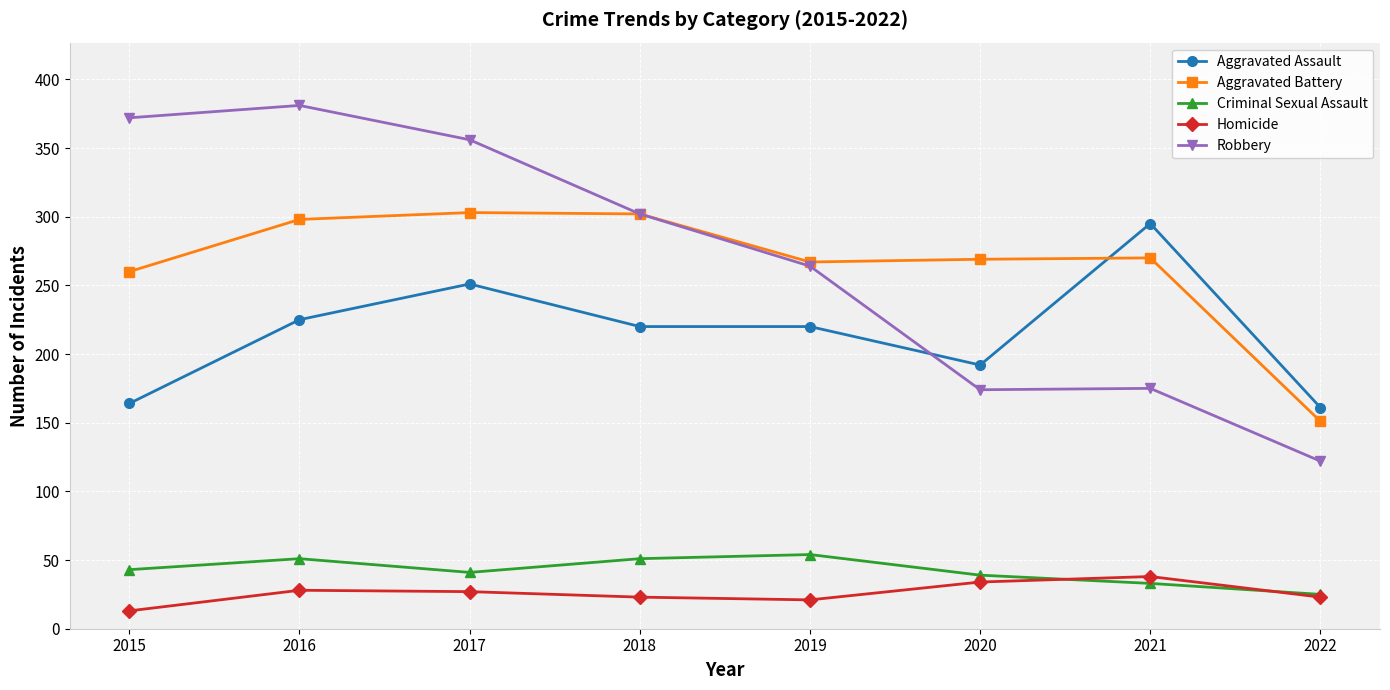

Where is the first local minimum for Criminal Sexual Assault?

2017